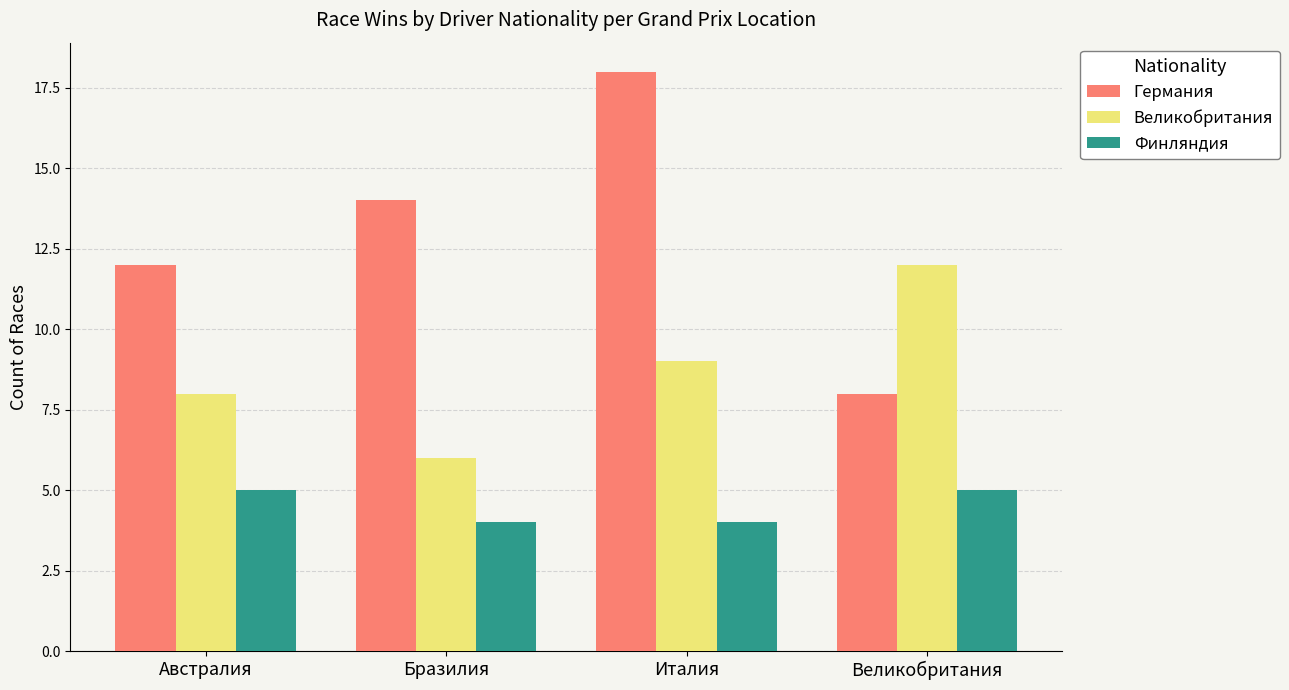

What position from the right is Италия?

2